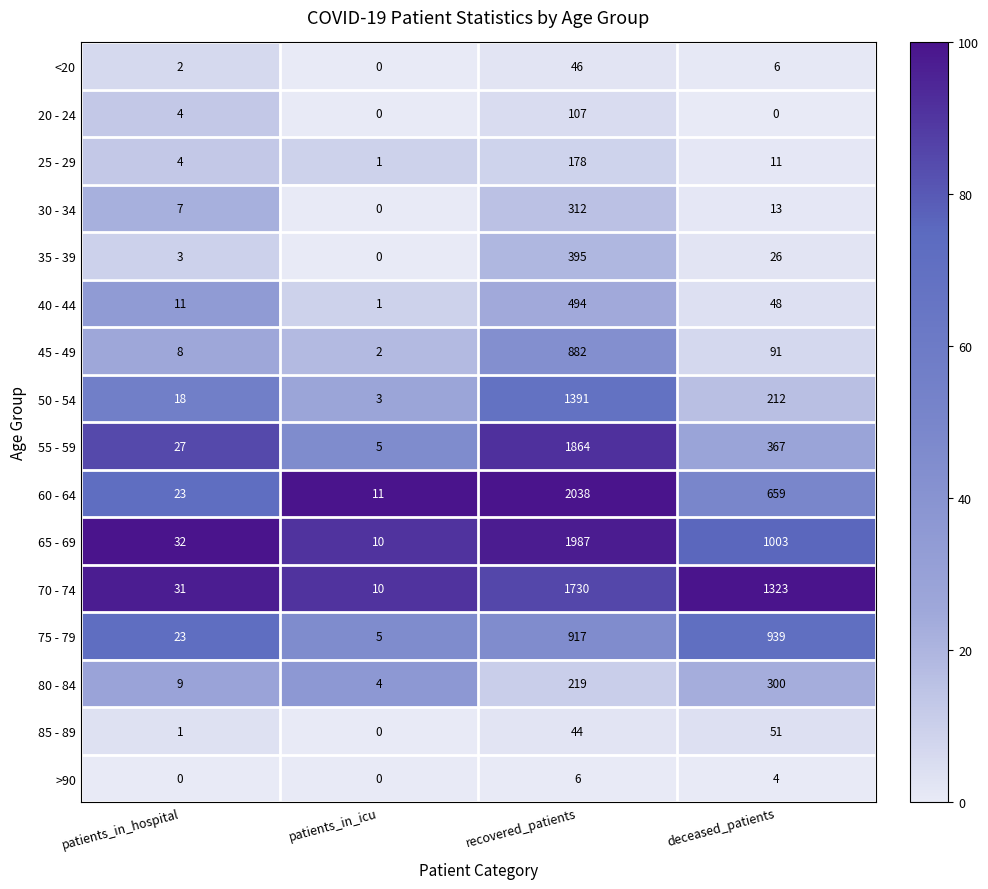

What is the sum of the >90 values at recovered_patients and patients_in_icu?

6